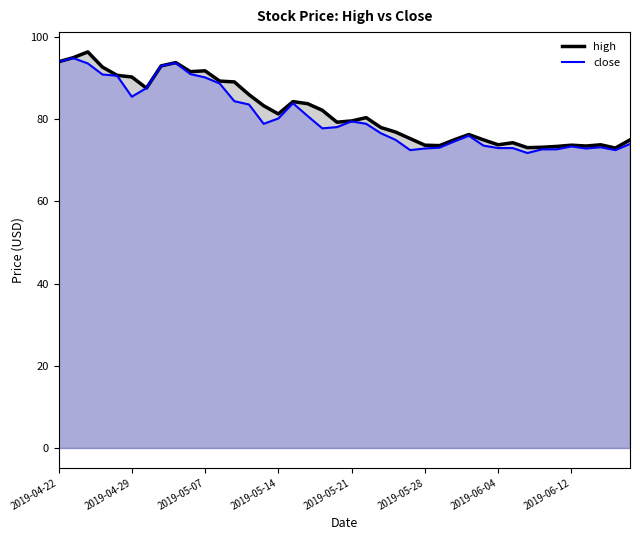

Where is high nearest to the value 84?

17